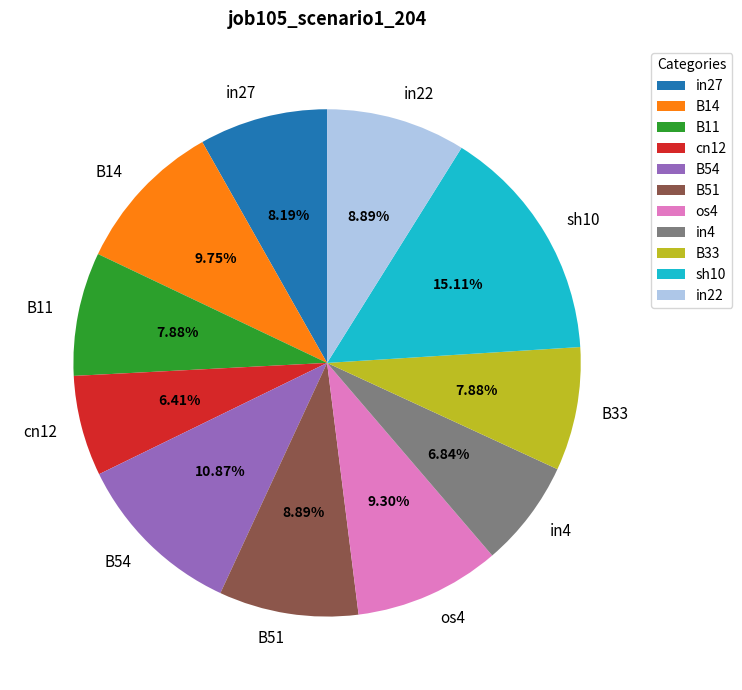

Which has a higher value, in4 or B11?

B11